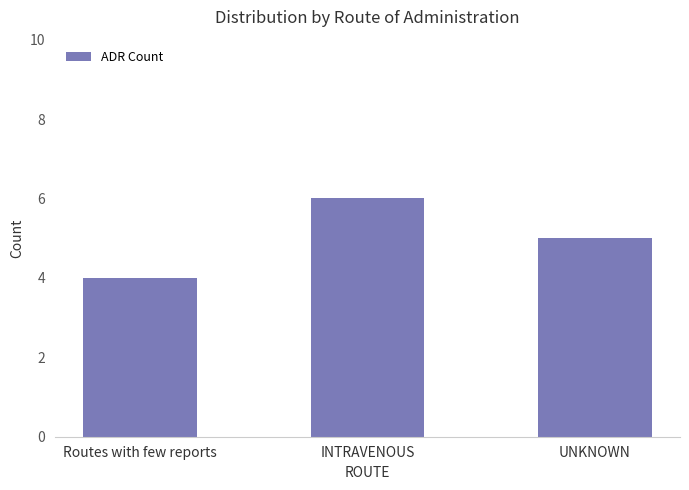

The value at Routes with few reports is 2. True or false?

False